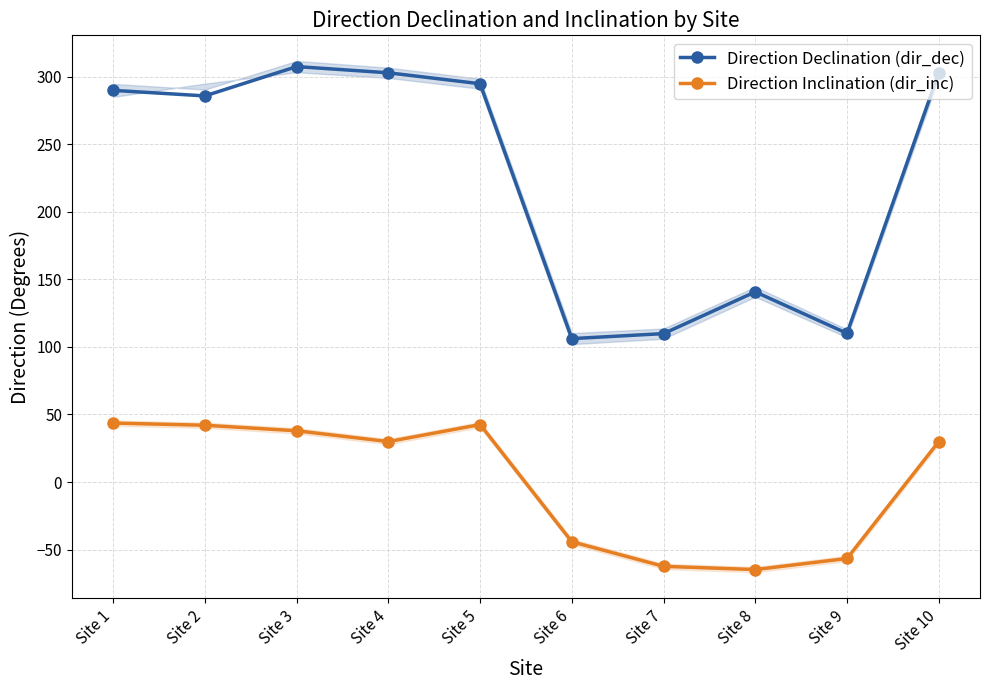

Rank the series by their average value, from lowest to highest.

Direction Inclination (dir_inc), Direction Declination (dir_dec)